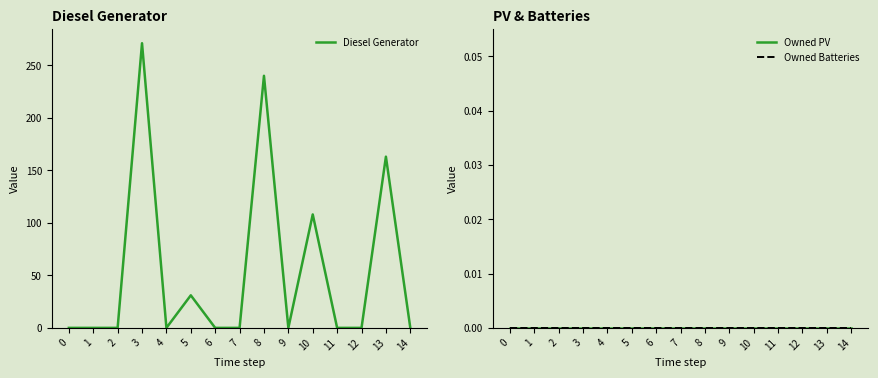

What are all the series names shown in the legend?

Diesel Generator, Owned PV, Owned Batteries